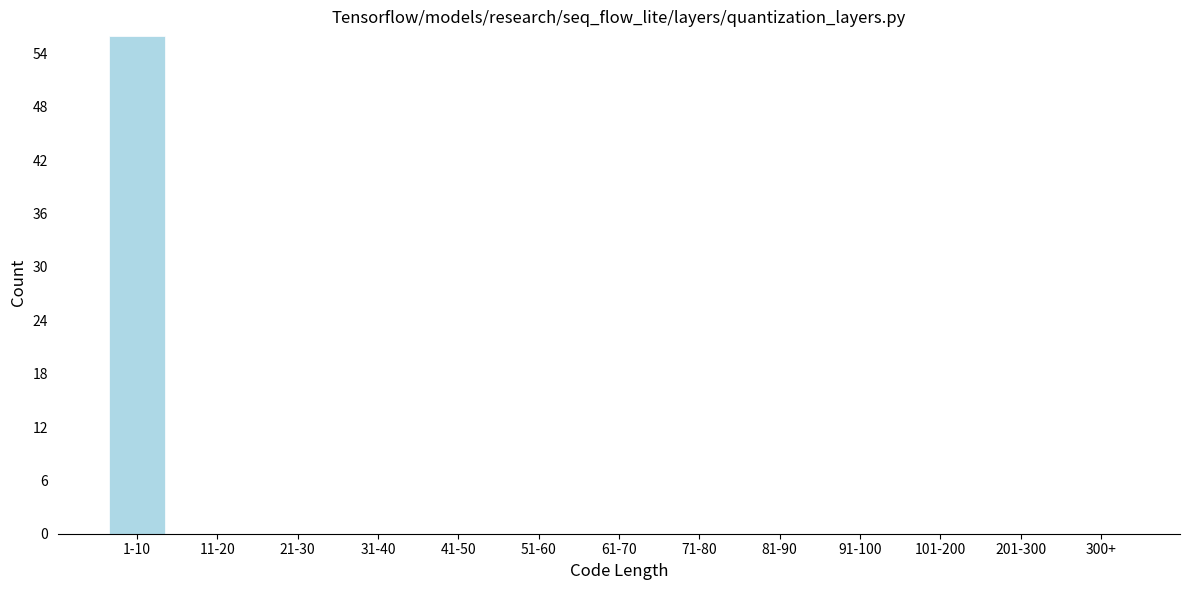

Reading left to right, transcribe all the data shown in this chart.

1-10=56	11-20=0	21-30=0	31-40=0	41-50=0	51-60=0	61-70=0	71-80=0	81-90=0	91-100=0	101-200=0	201-300=0	300+=0